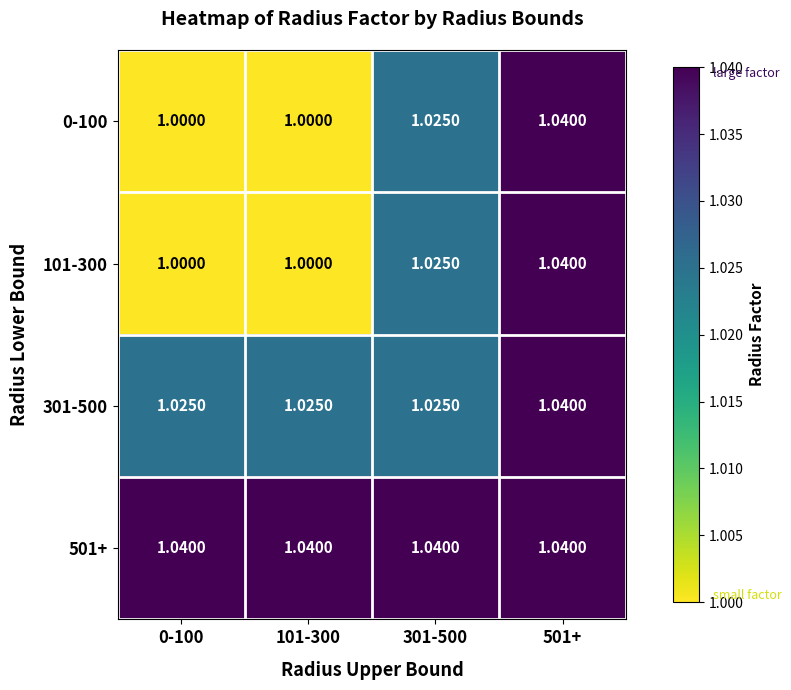

Count the number of data series in this chart.

4